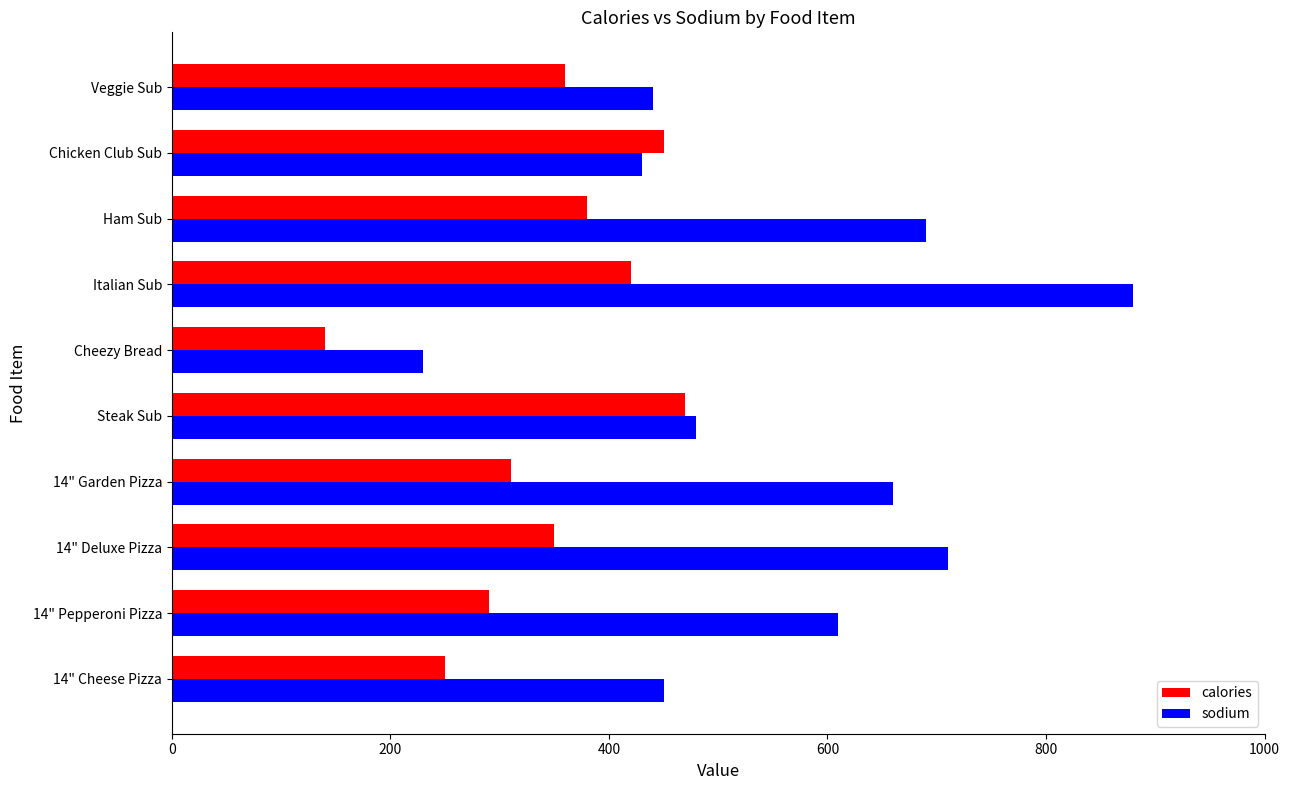

Rank the series by their maximum value, from highest to lowest.

sodium, calories